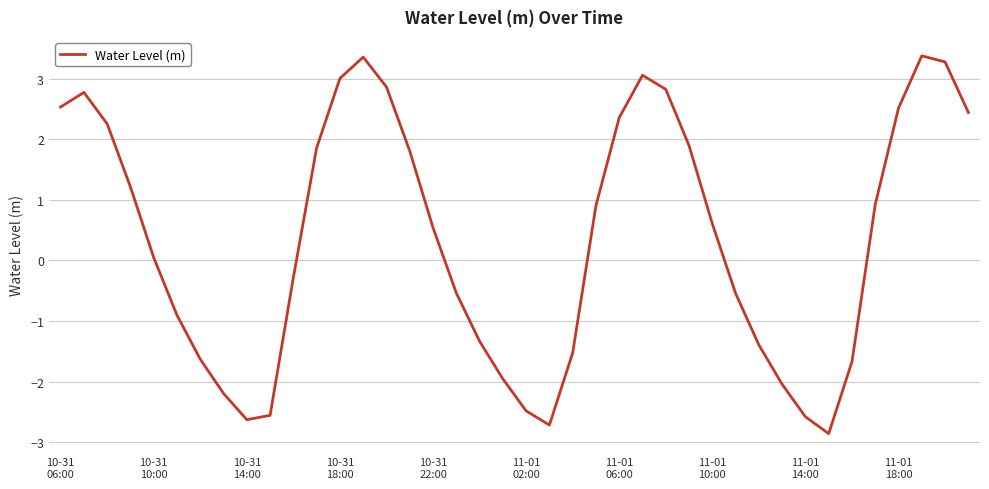

What is the greatest value displayed?

3.4